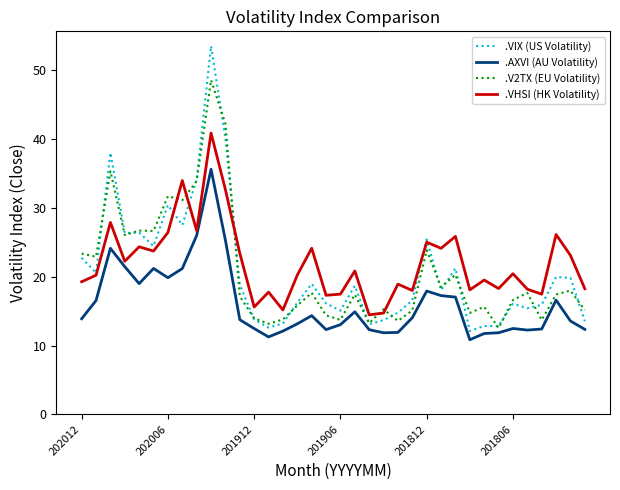

What is the greatest value displayed?

53.5